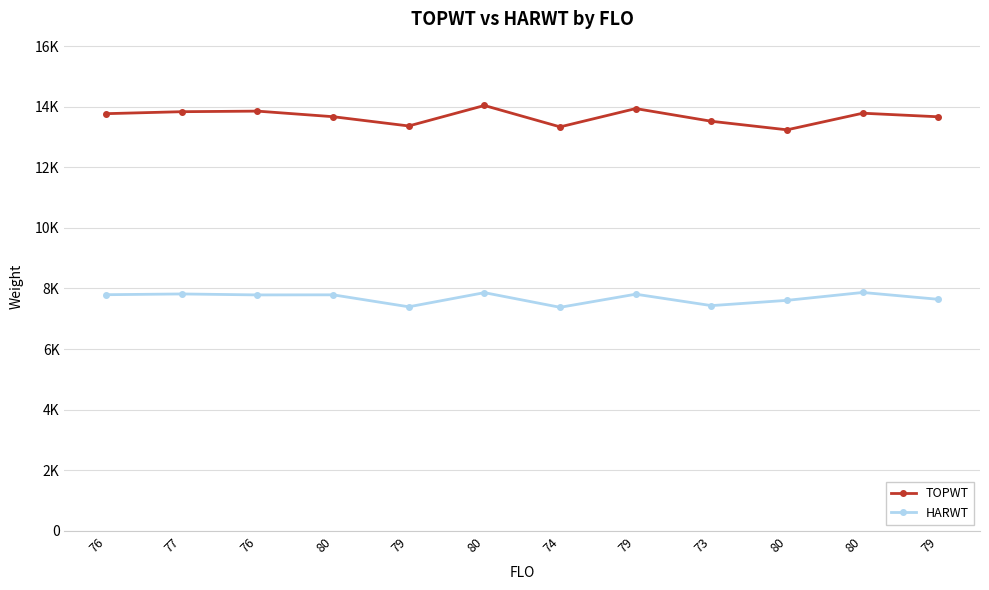

List the series in order of their overall mean, highest first.

TOPWT, HARWT